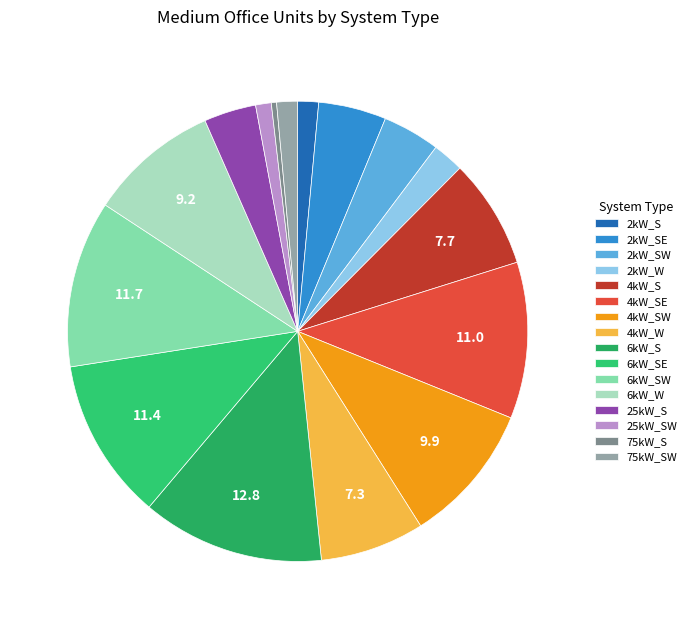

Which slice is the smallest?

75kW_S